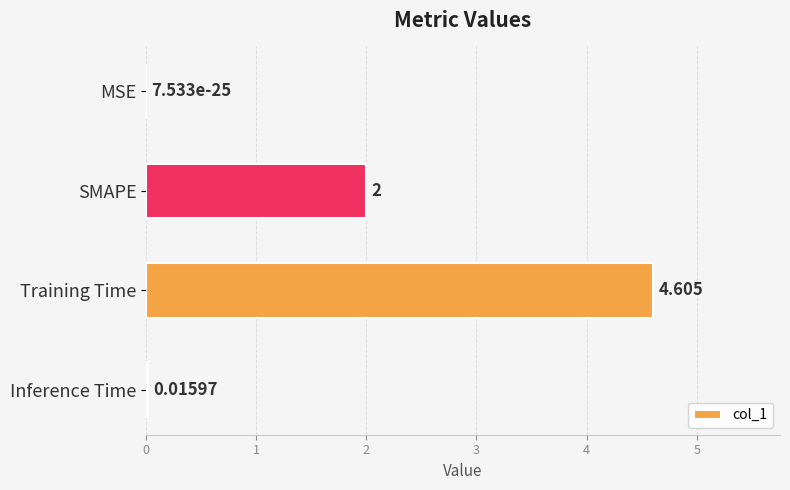

Which has a higher value, Training Time or SMAPE?

Training Time